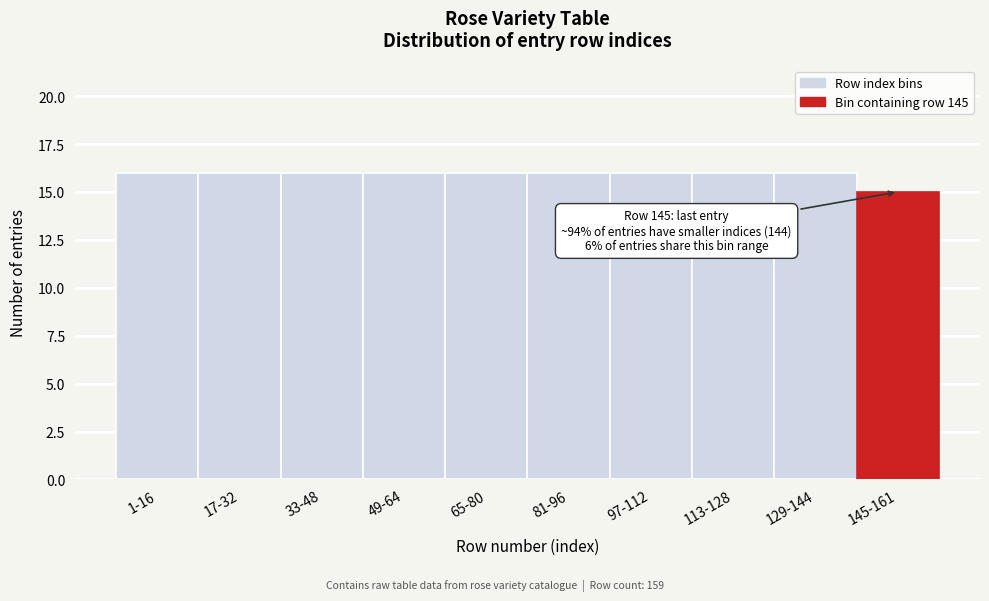

Reading left to right, what are all the values shown in this chart?

16	16	16	16	16	16	16	16	16	15